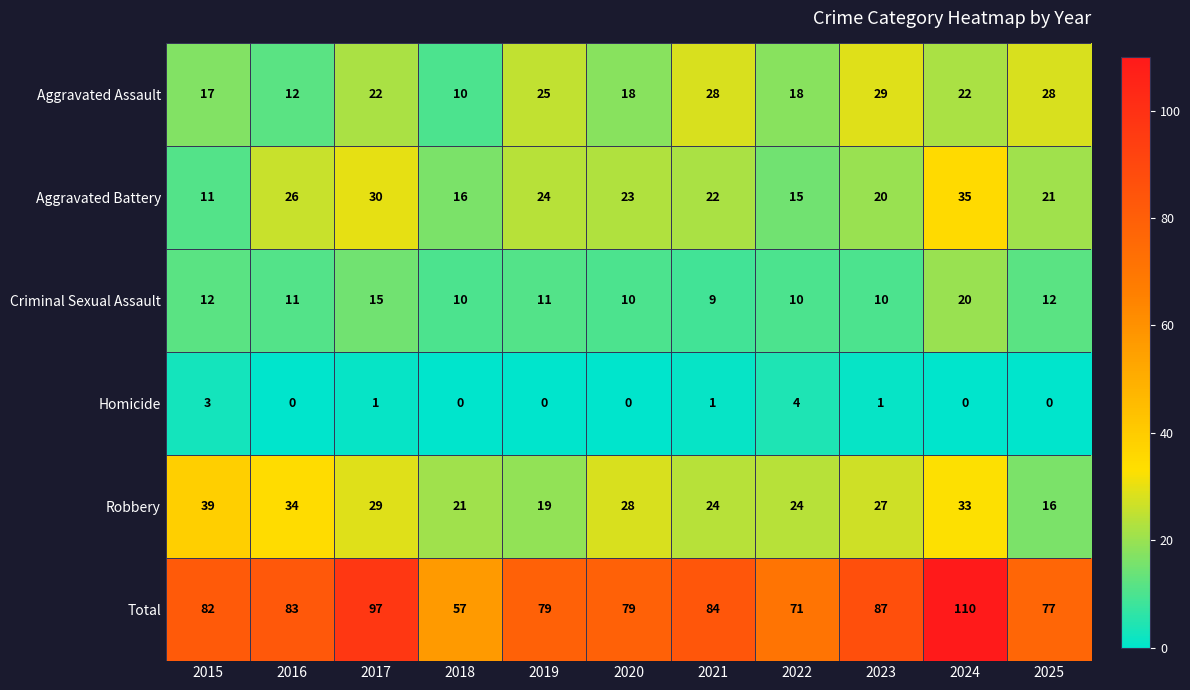

What is the sum of all Total values?

906